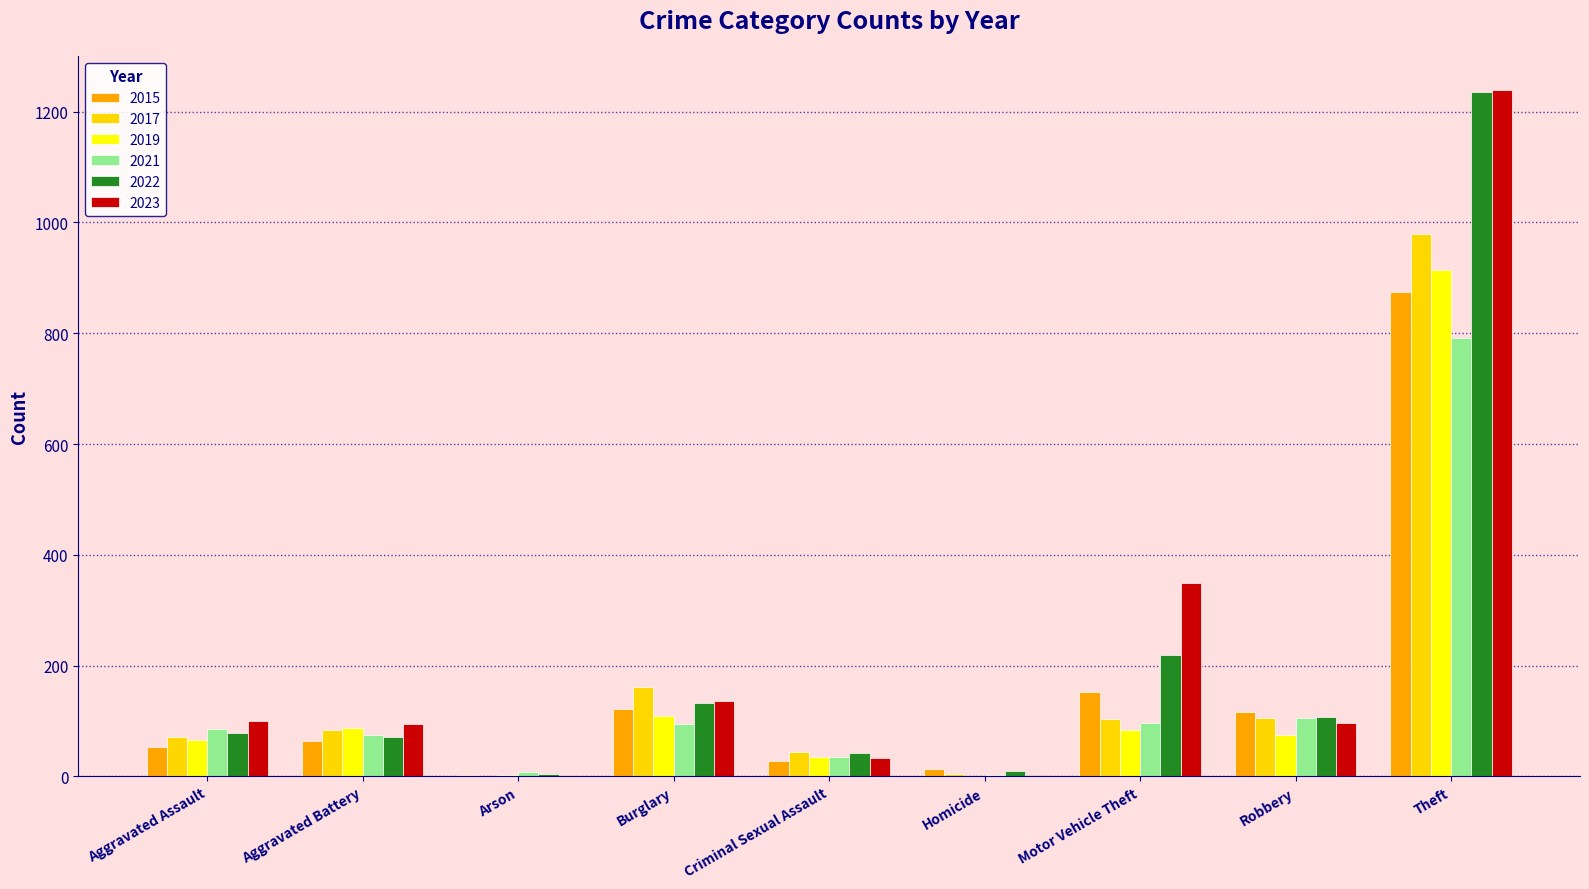

What is the total value across all series at Aggravated Assault?

455